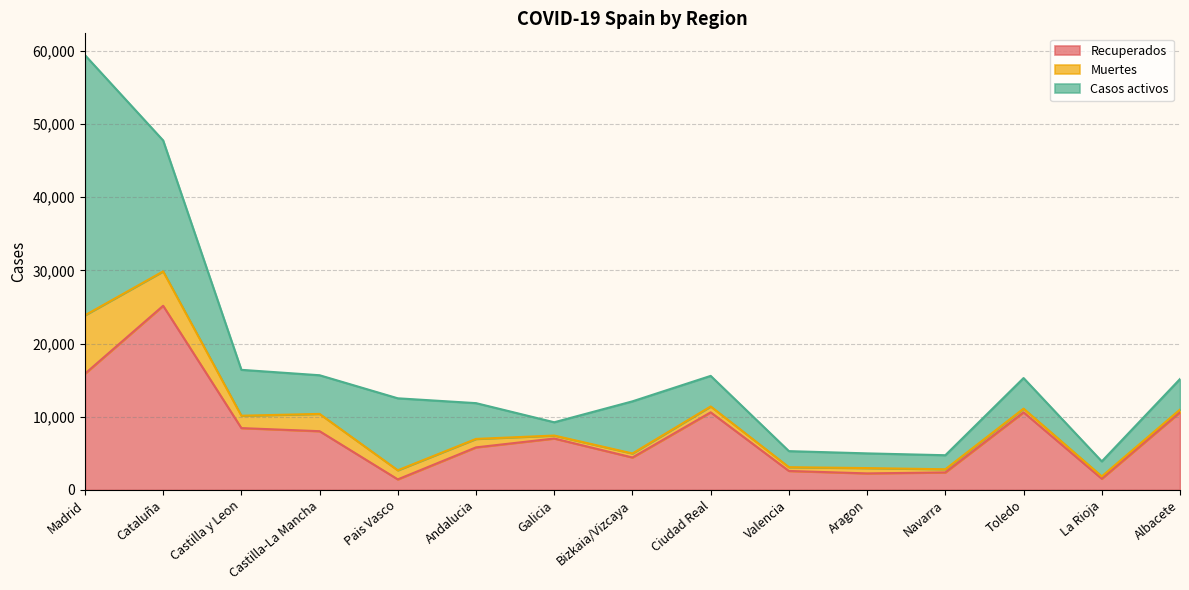

At how many categories does at least one series exceed 18135?

2